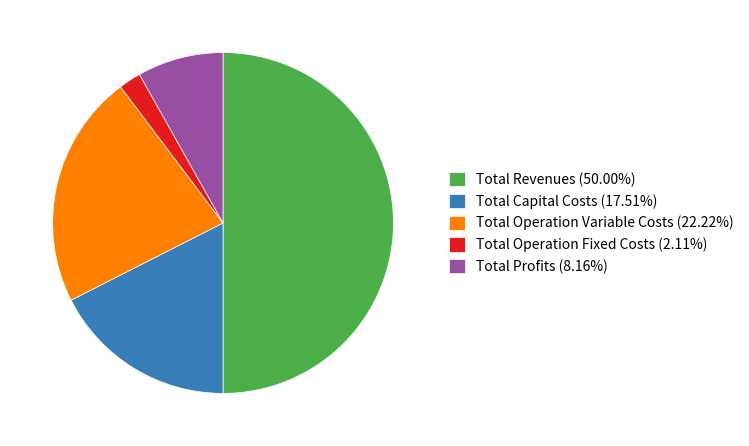

What is the largest slice in the pie chart?

Total Revenues